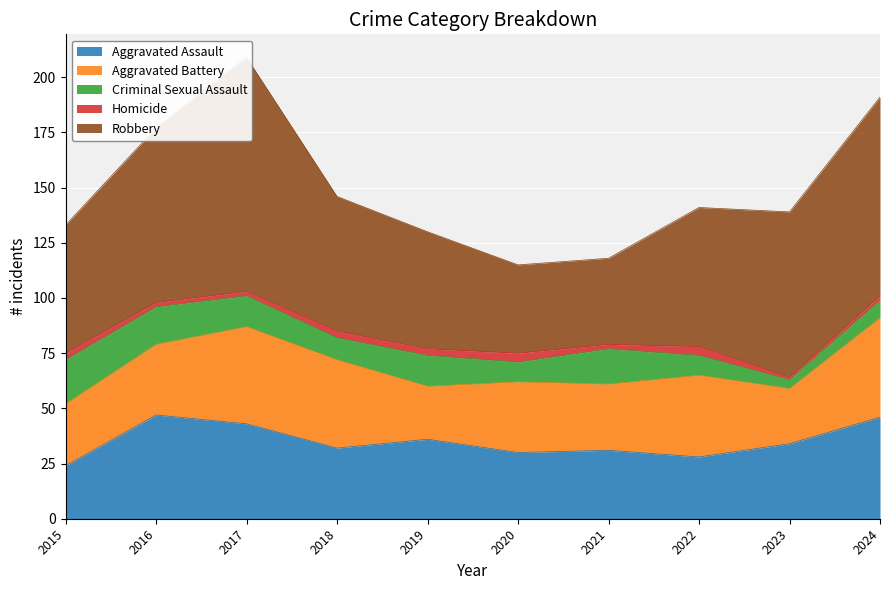

What is the lowest value of the Aggravated Assault series?

24